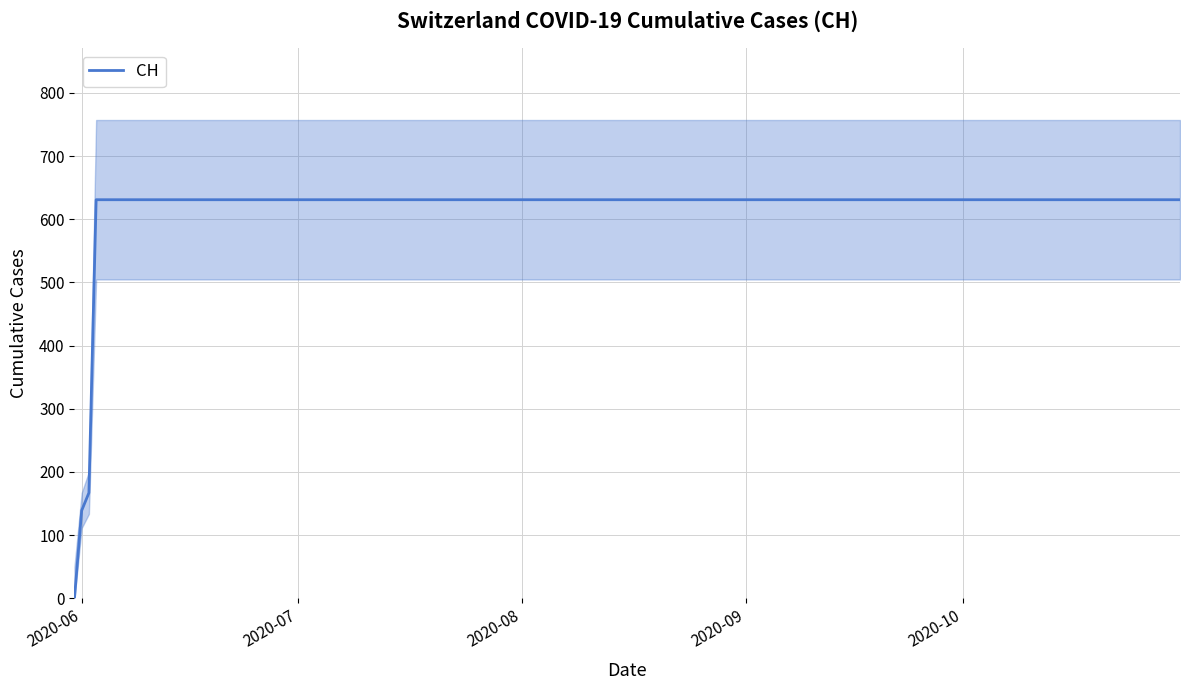

How many data points does each series have?

20